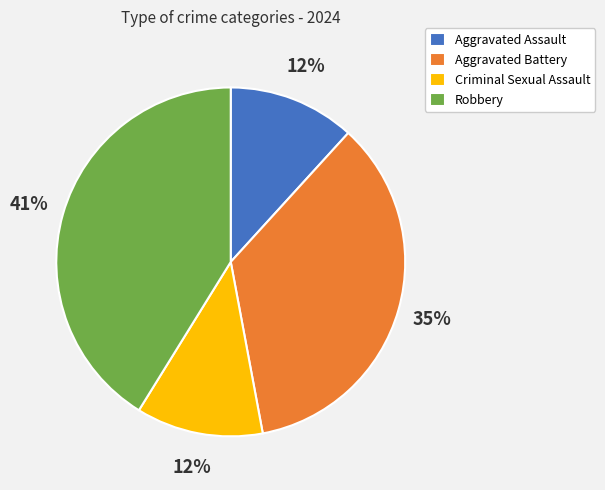

Count the number of slices in the pie.

4